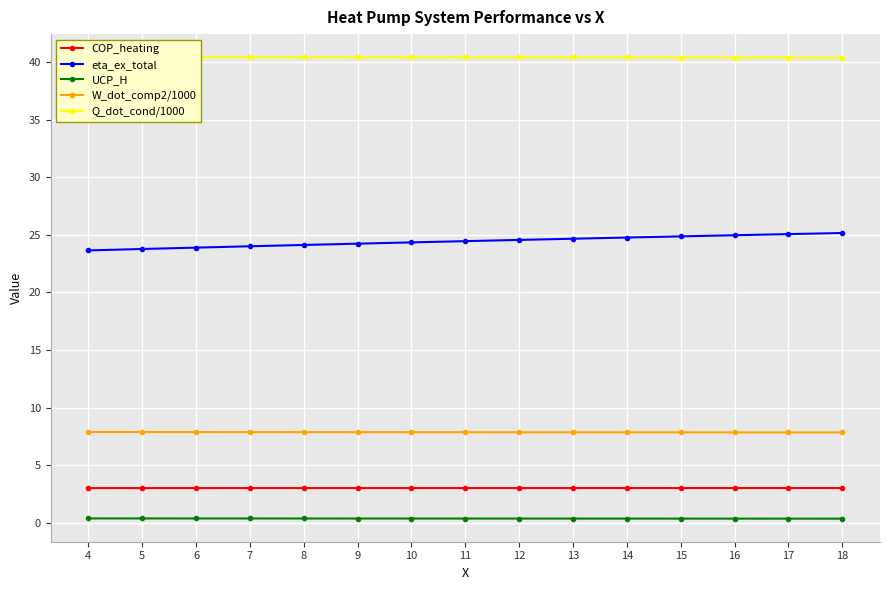

At which category does the chart reach its peak across all series?

4